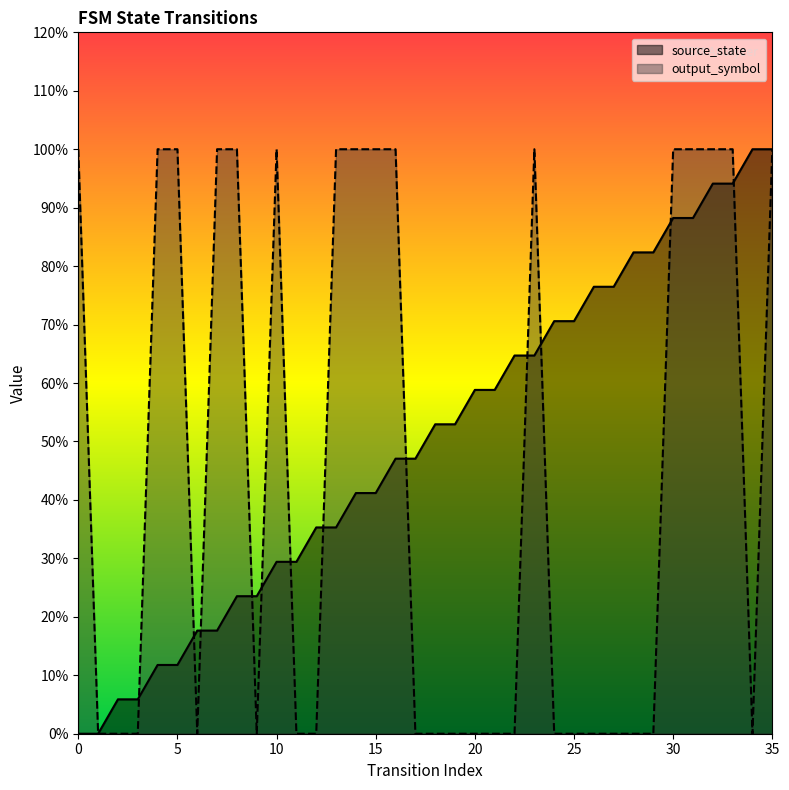

Rank the series by their maximum value, from lowest to highest.

source_state, output_symbol